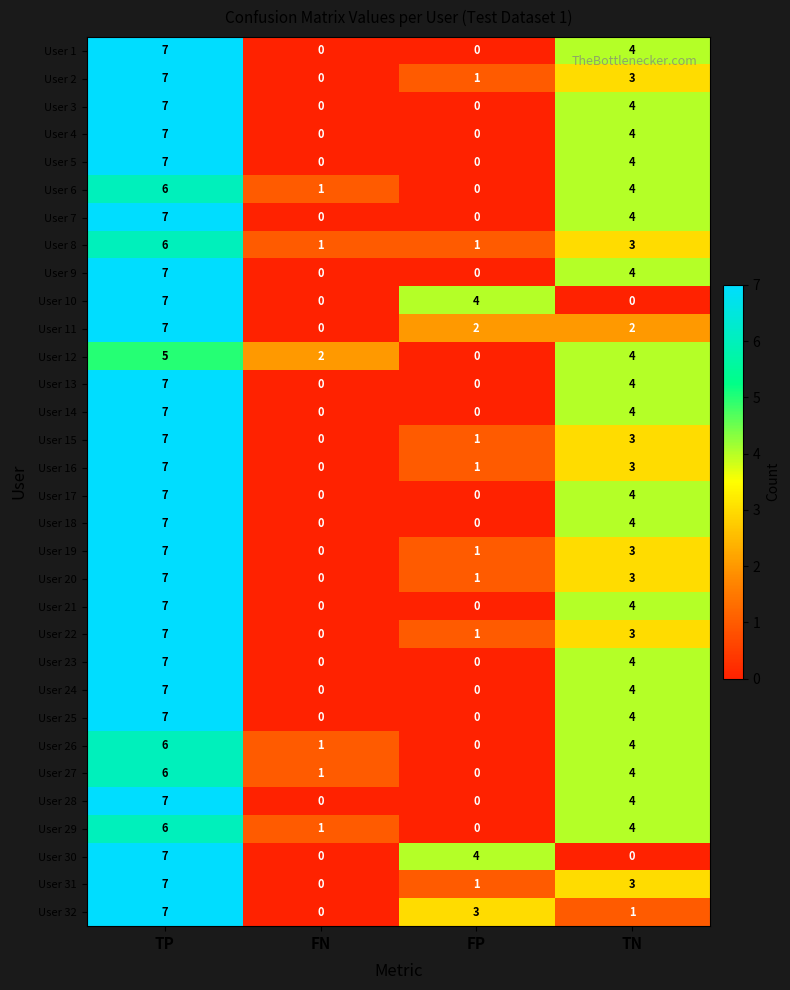

At which category is the sum across all series the highest?

TP